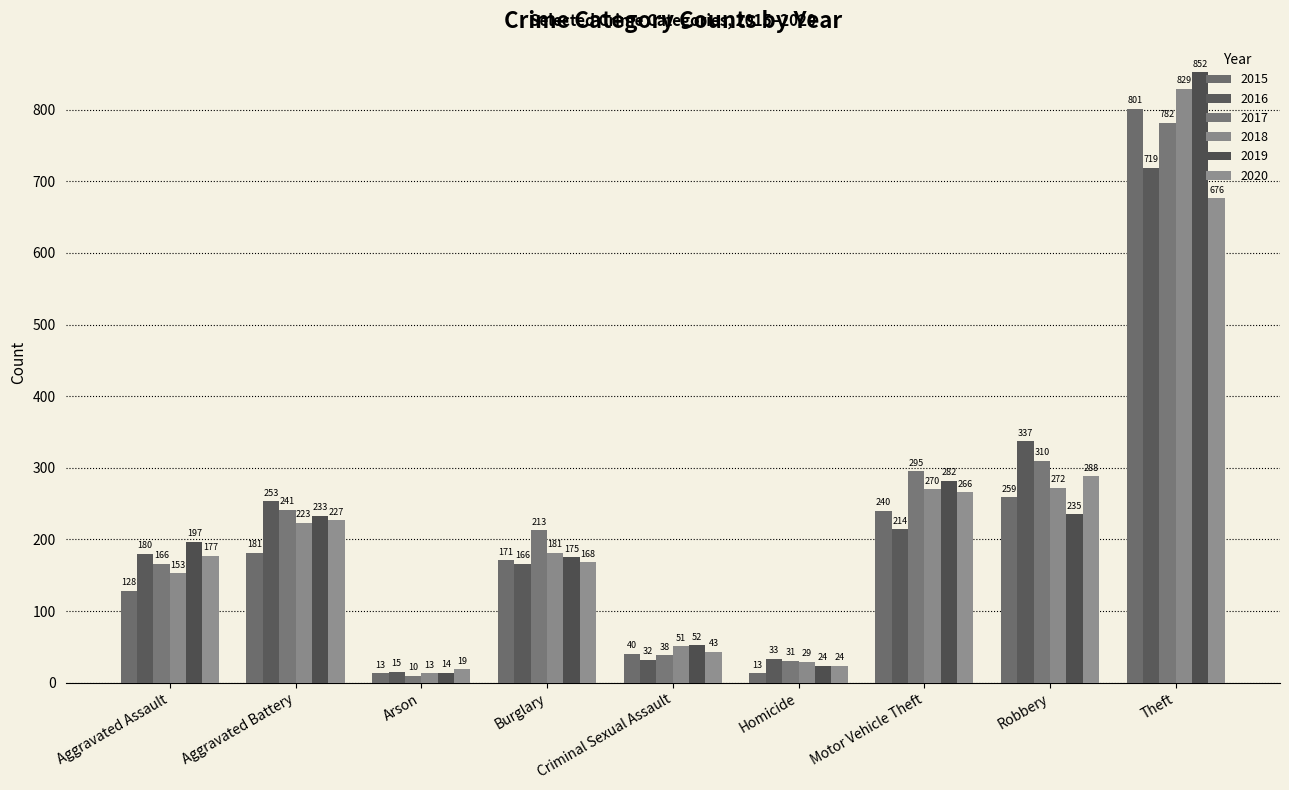

What is the average value of the 2016 series?

217